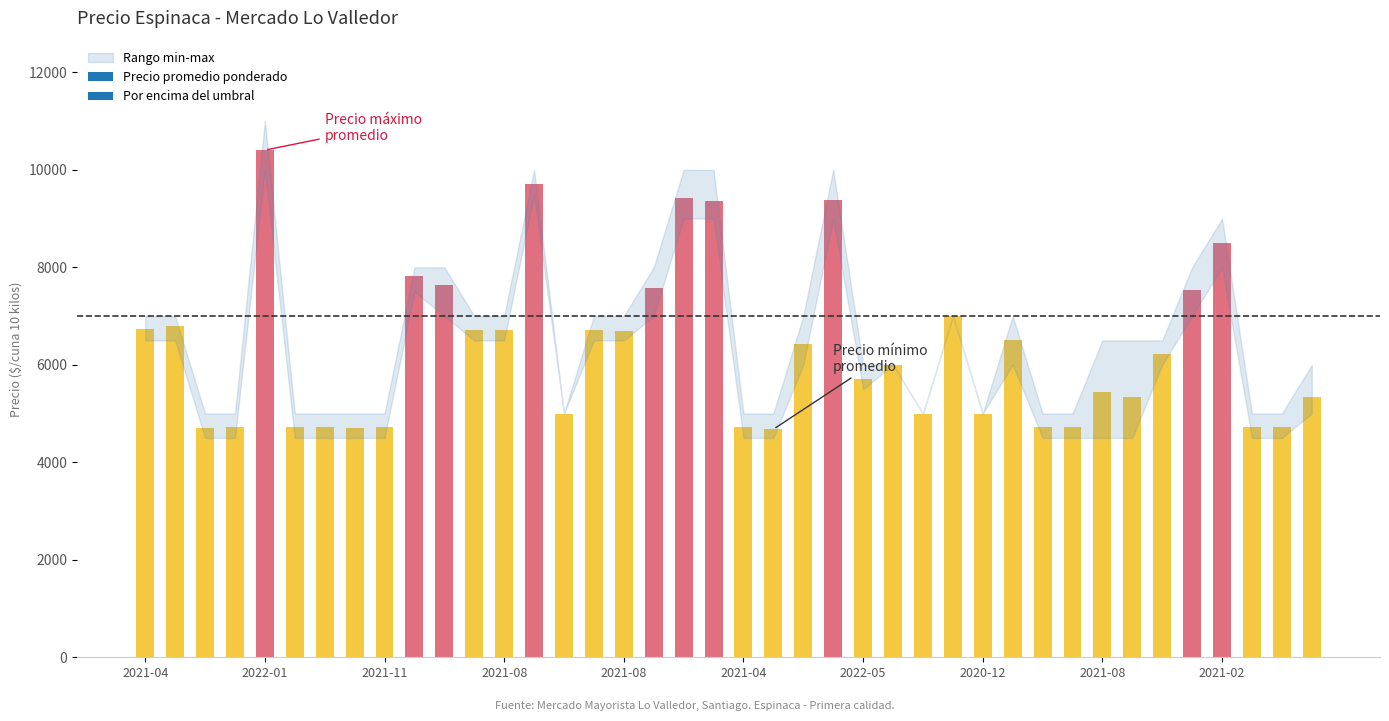

At which label does Precio minimo reach its peak?

2022-01-13